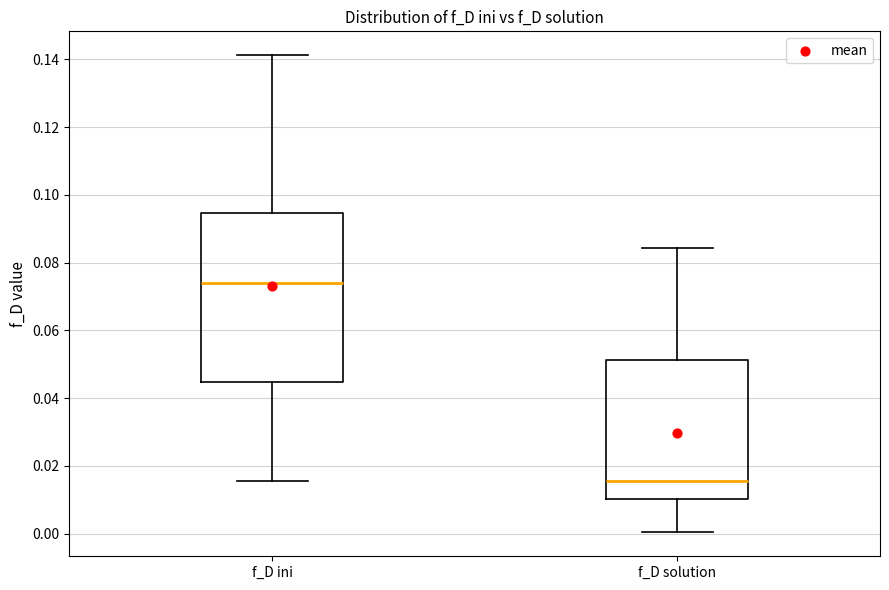

Where does the lower whisker of the box for f_D solution end on the y-axis? The values are not printed on the chart, so give them approximately, as read against the axis.

0.000